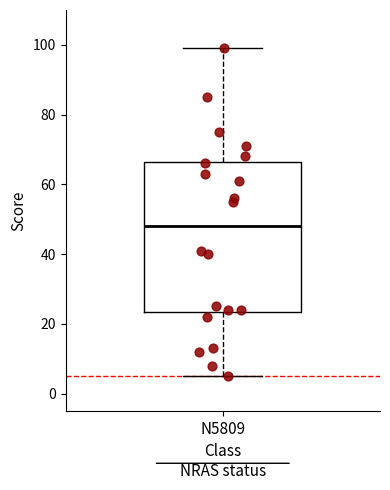

Transcribe this box plot: give where the median line is, the range the box spans, and where the two whiskers end, as read against the y-axis. The values are not printed on the chart, so give them approximately, as read against the axis.

median 48, box 24 to 66, whiskers 6 to 100